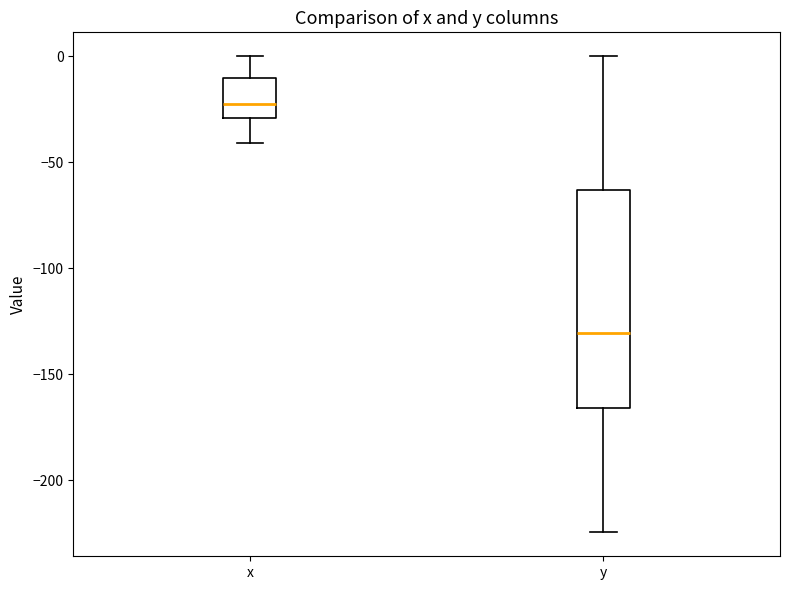

Which box has the lowest median line?

y